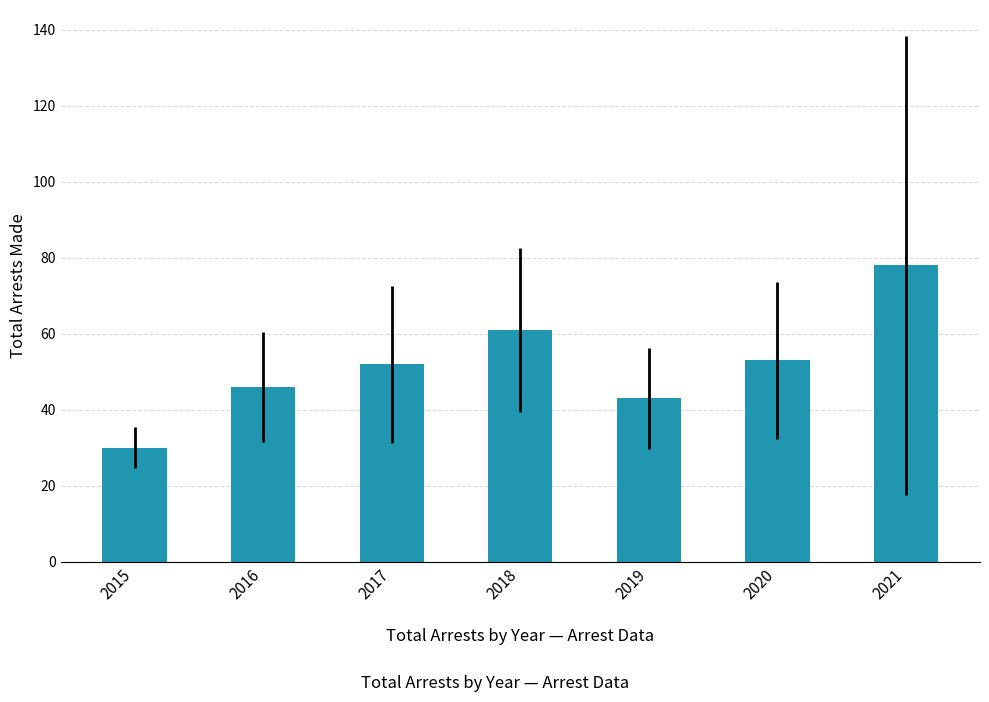

What is the average value?

52